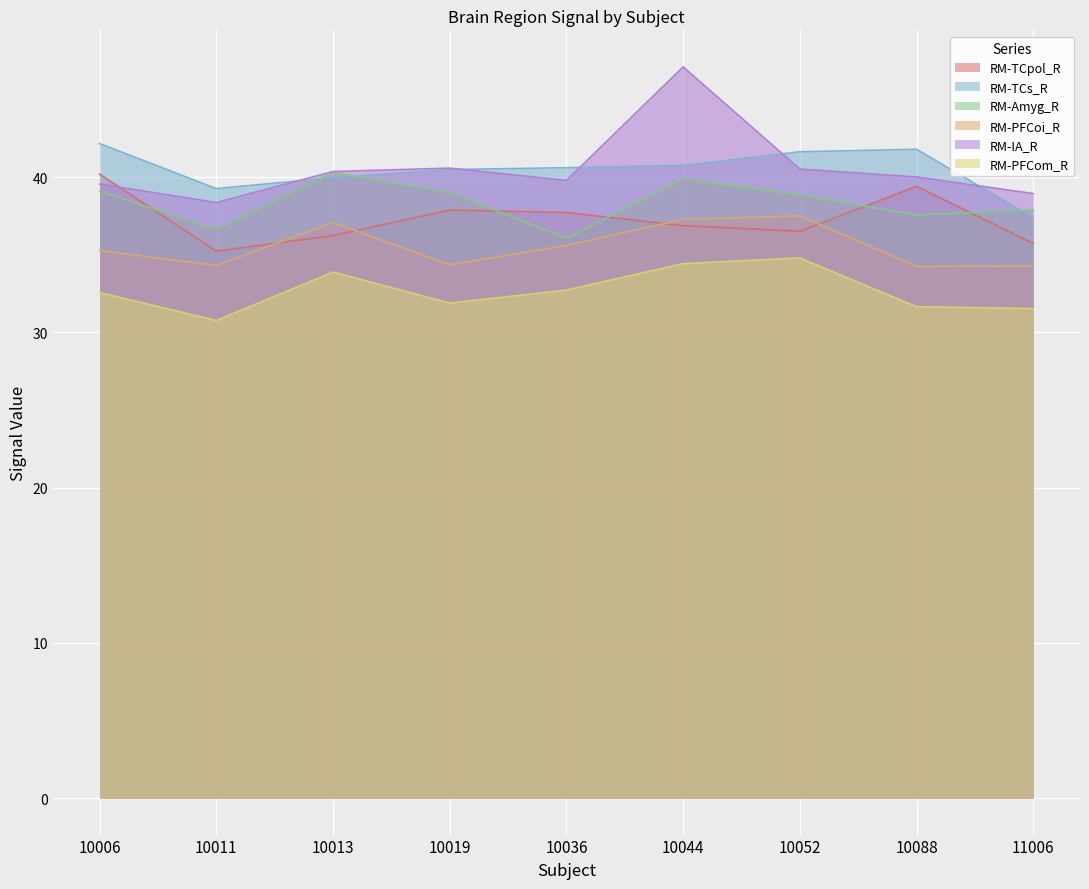

Where is the first local minimum for RM-Amyg_R?

10011